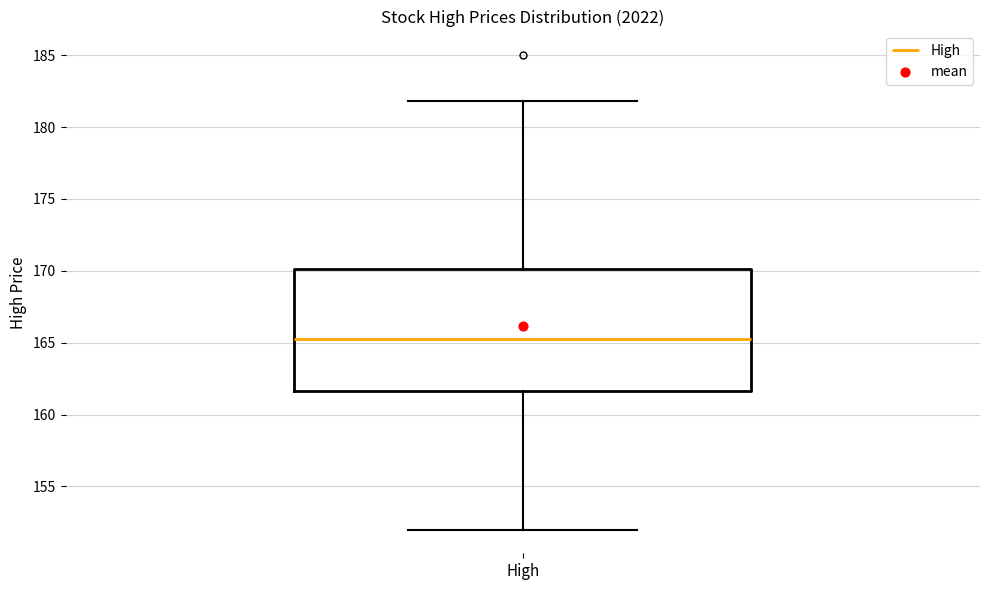

Where does the lower whisker of the box for High end on the y-axis? The values are not printed on the chart, so give them approximately, as read against the axis.

152.0